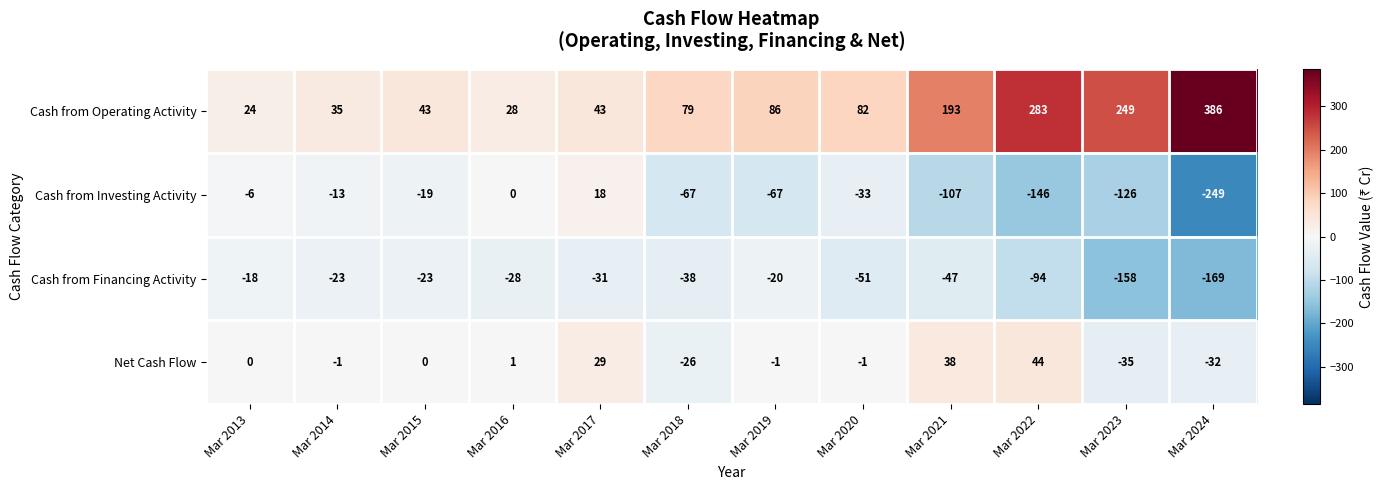

What is the sum of the Cash from Operating Activity values at Mar 2015 and Mar 2019?

129